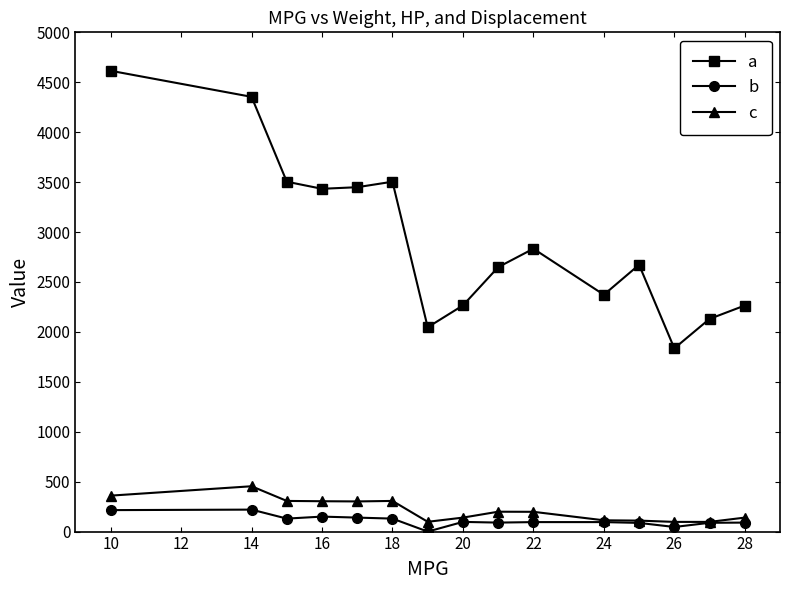

Which series has the largest total across all categories?

a